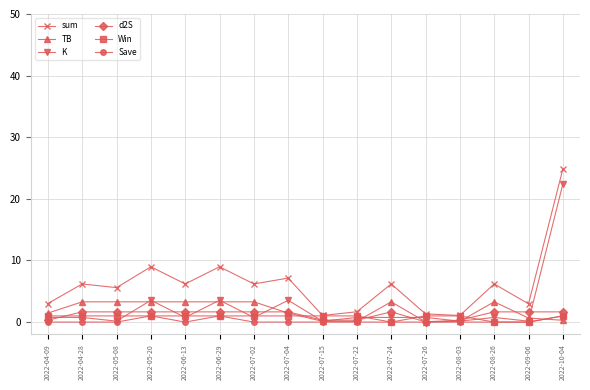

What is the difference between the second highest and second lowest values in the sum series?

7.9